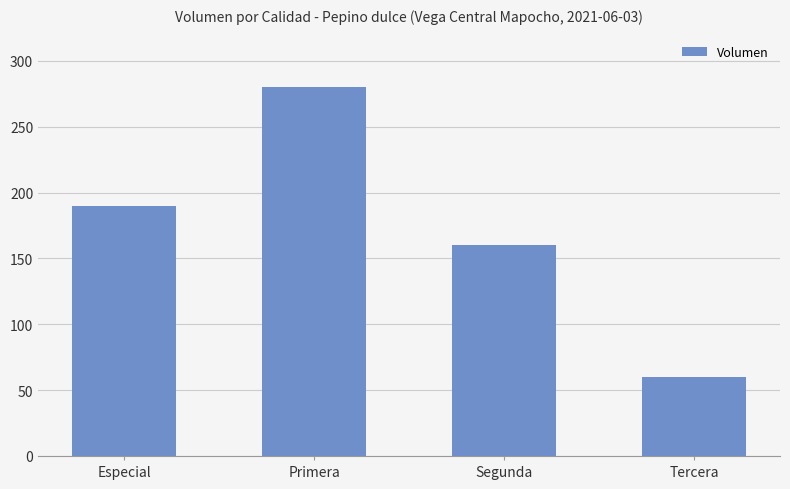

List the labels in order of value, largest first.

Primera, Especial, Segunda, Tercera